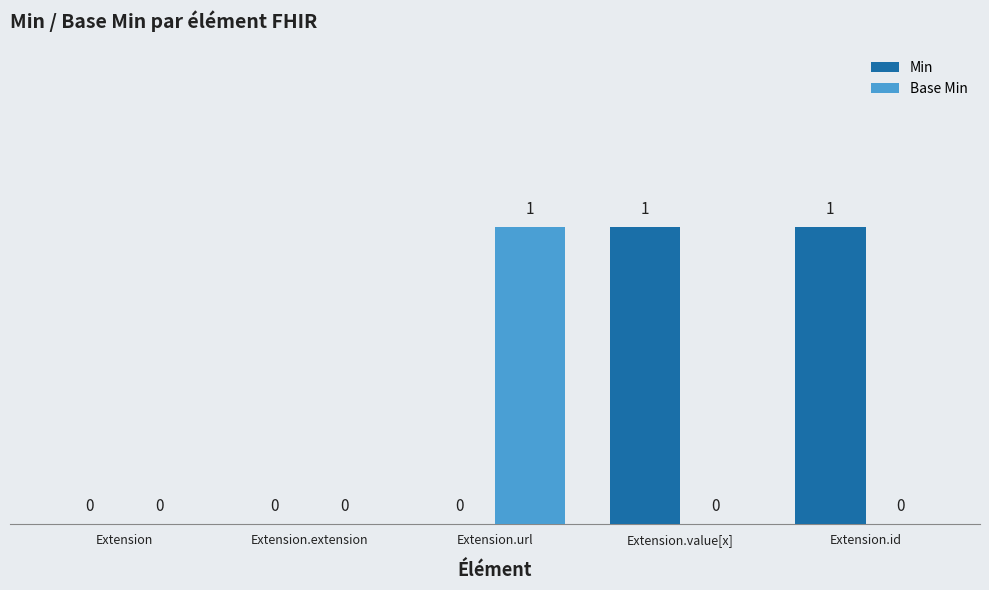

Which series changed the most between Extension.extension and Extension.id?

Min